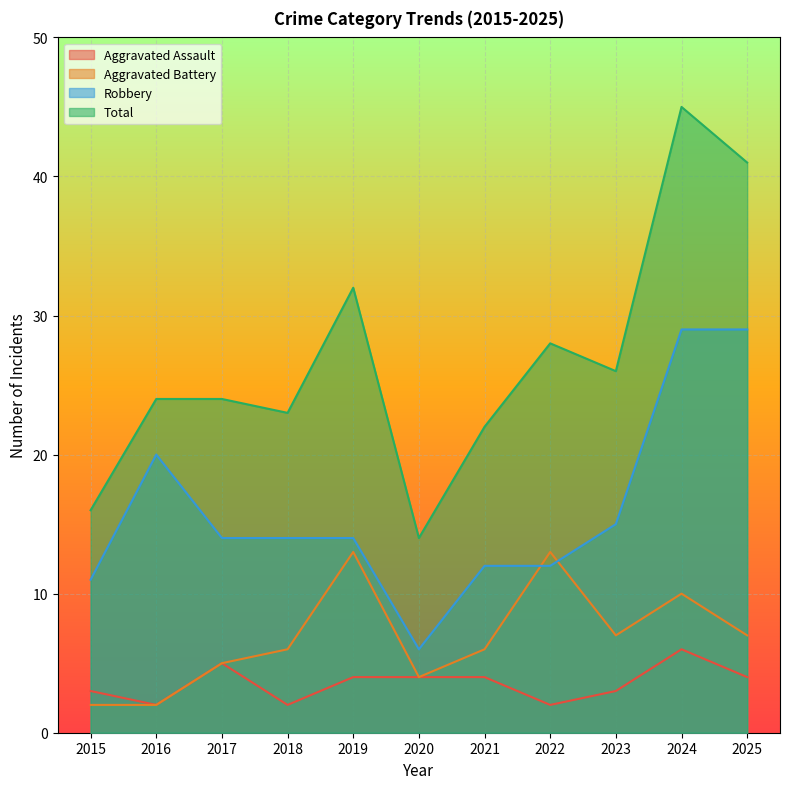

Where do Robbery and Aggravated Battery first cross each other?

2021 and 2022